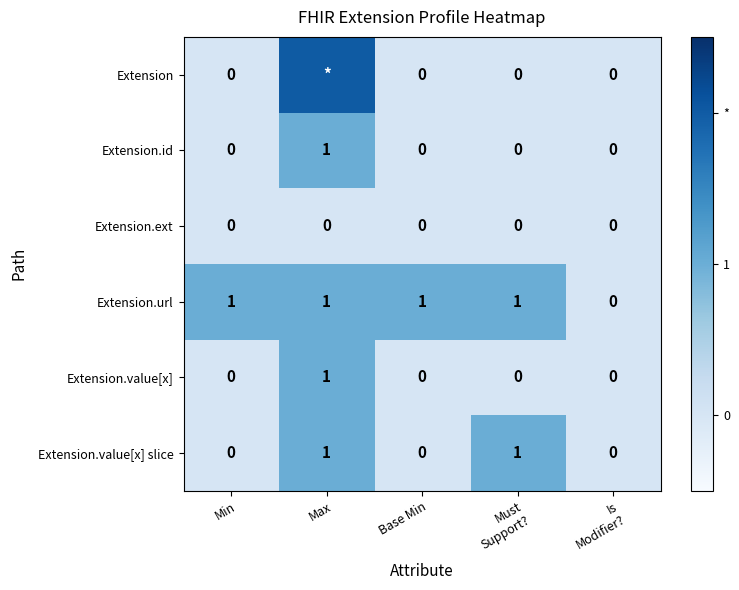

What is the spread (max minus min) of values at Min?

1